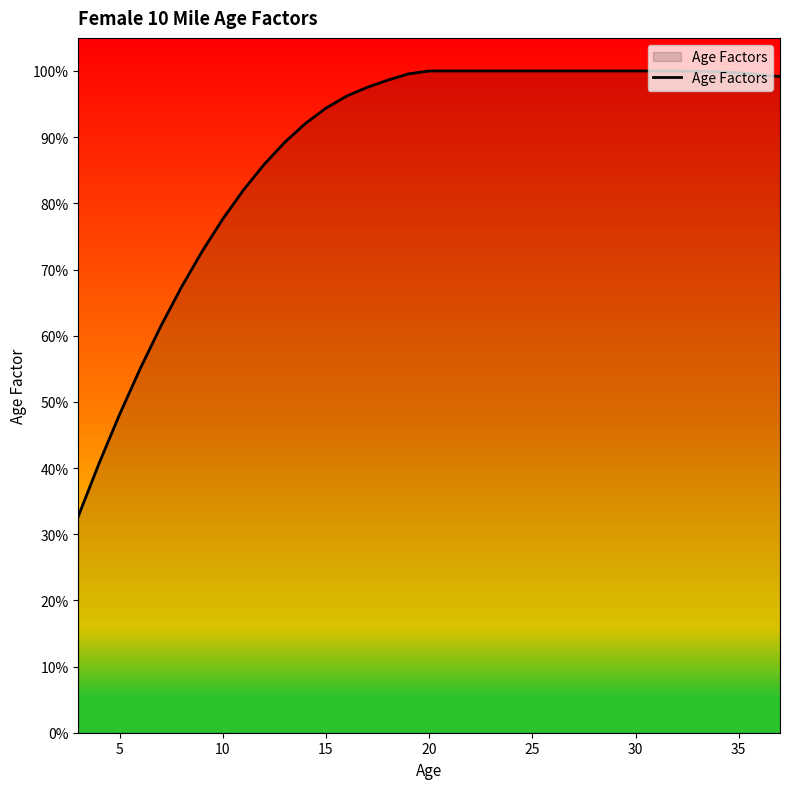

Is this an area chart (filled region under the line)?

Yes